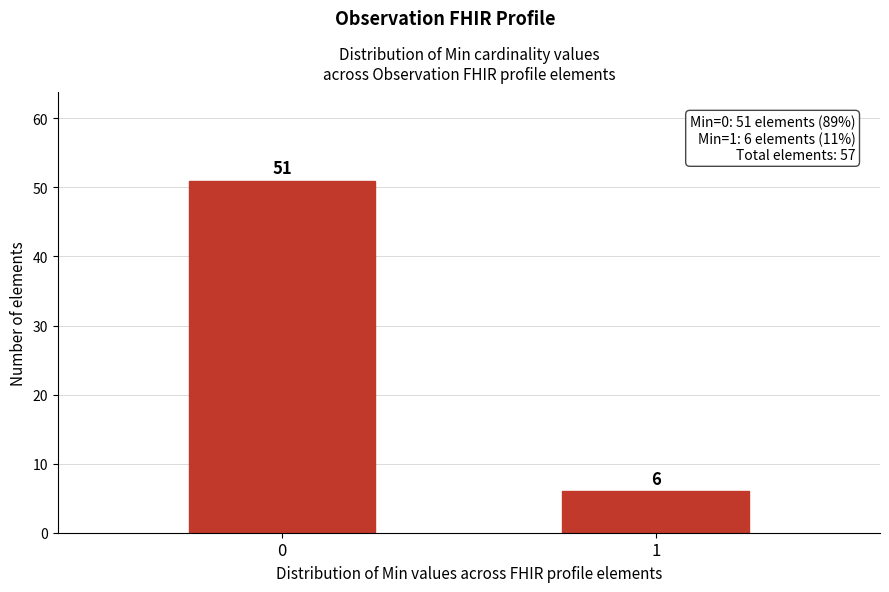

Reading right to left, transcribe all the data shown in this chart.

1=6	0=51